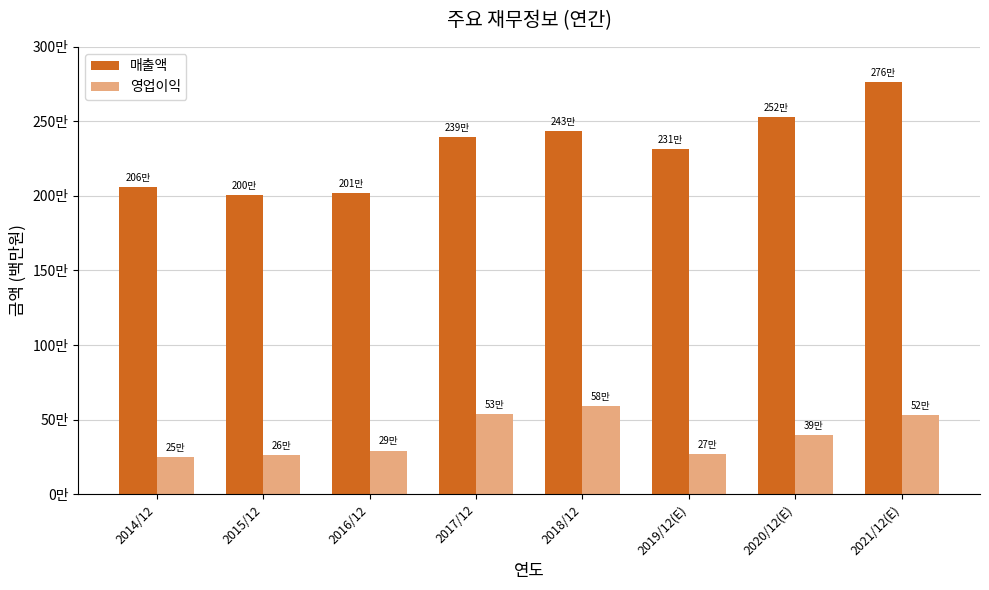

What are all the series names shown in the legend?

매출액, 영업이익